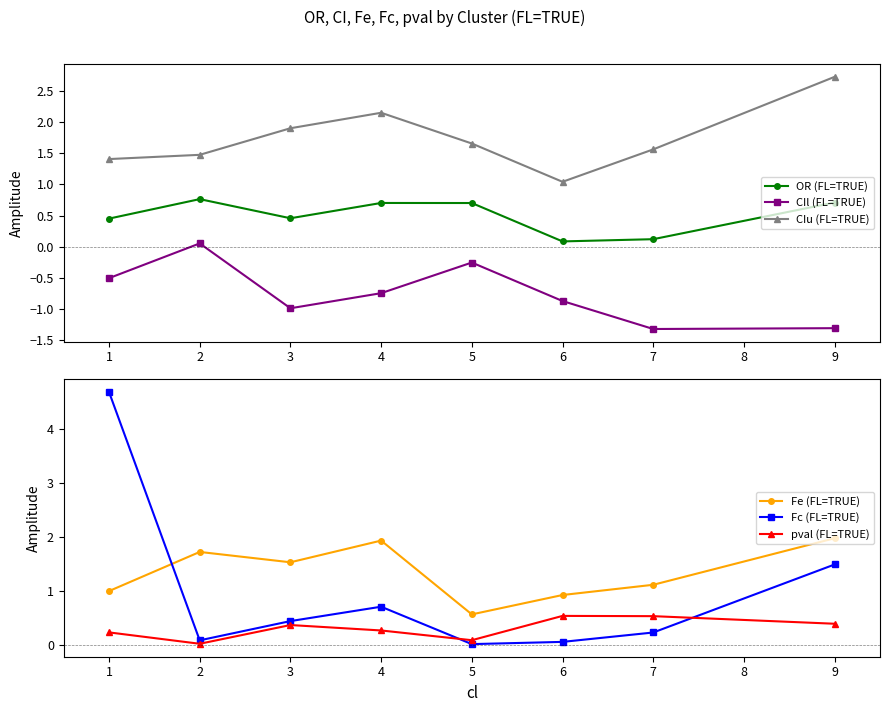

What is the sum of all CIu (FL=TRUE) values?

13.9